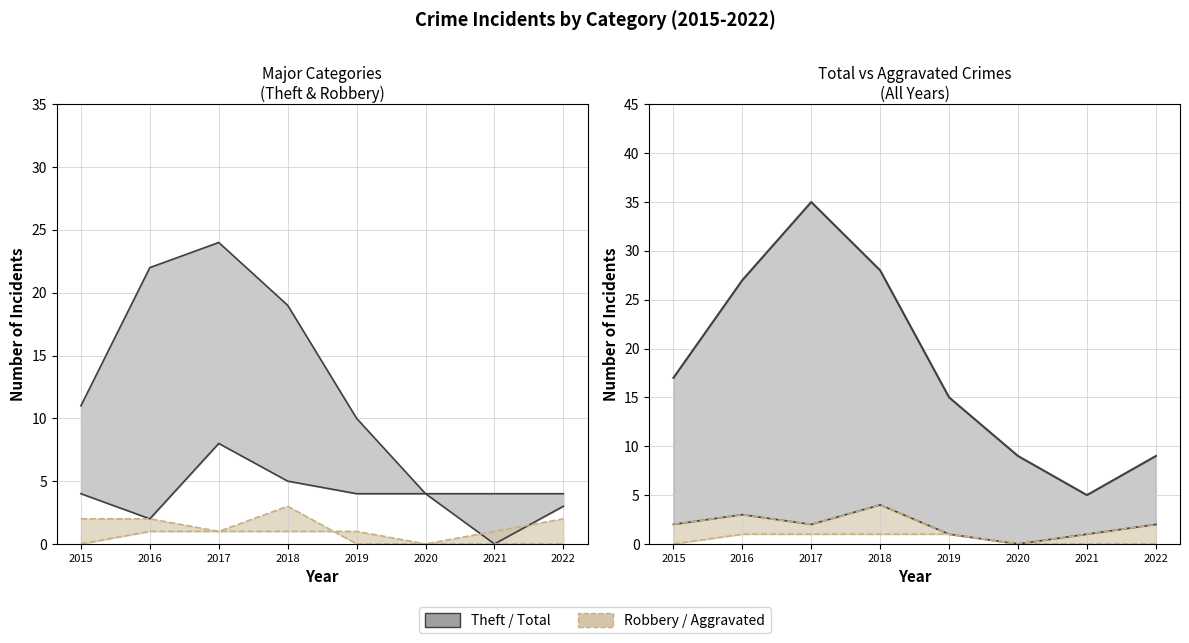

How many values in the Total series exceed 17?

3